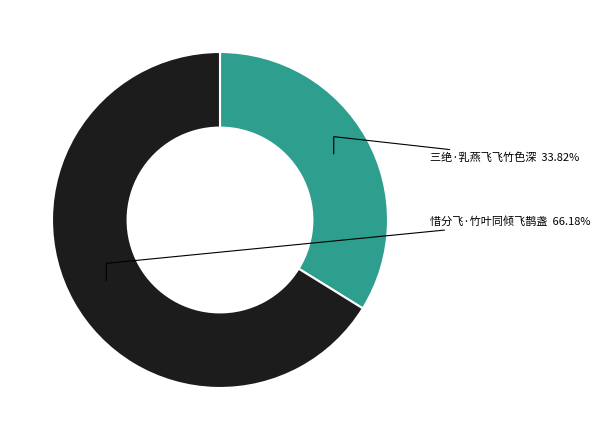

To the nearest percent, what portion does 三绝·乳燕飞飞竹色深 represent?

34%